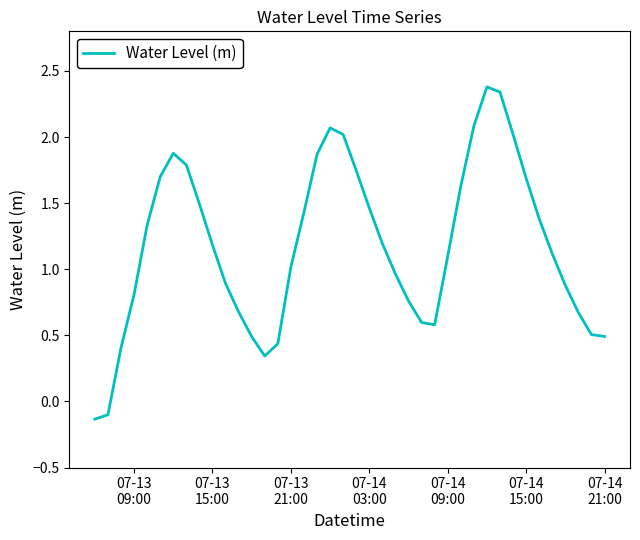

What is the difference between the maximum and minimum values?

2.5